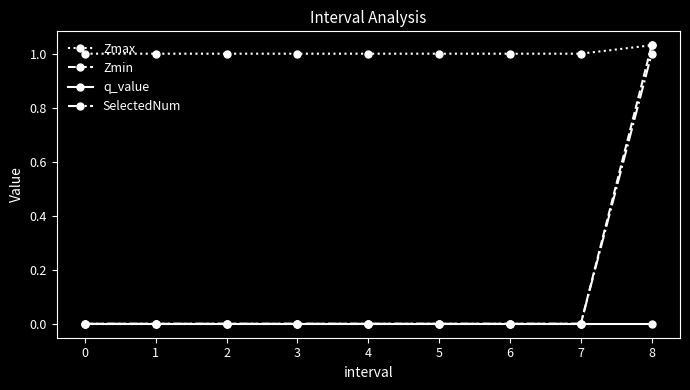

At which category is the sum across all series the highest?

8